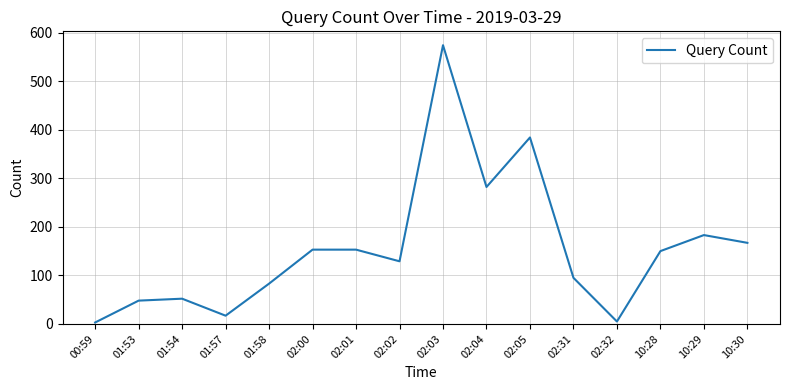

What is the difference between the maximum and minimum values?

571